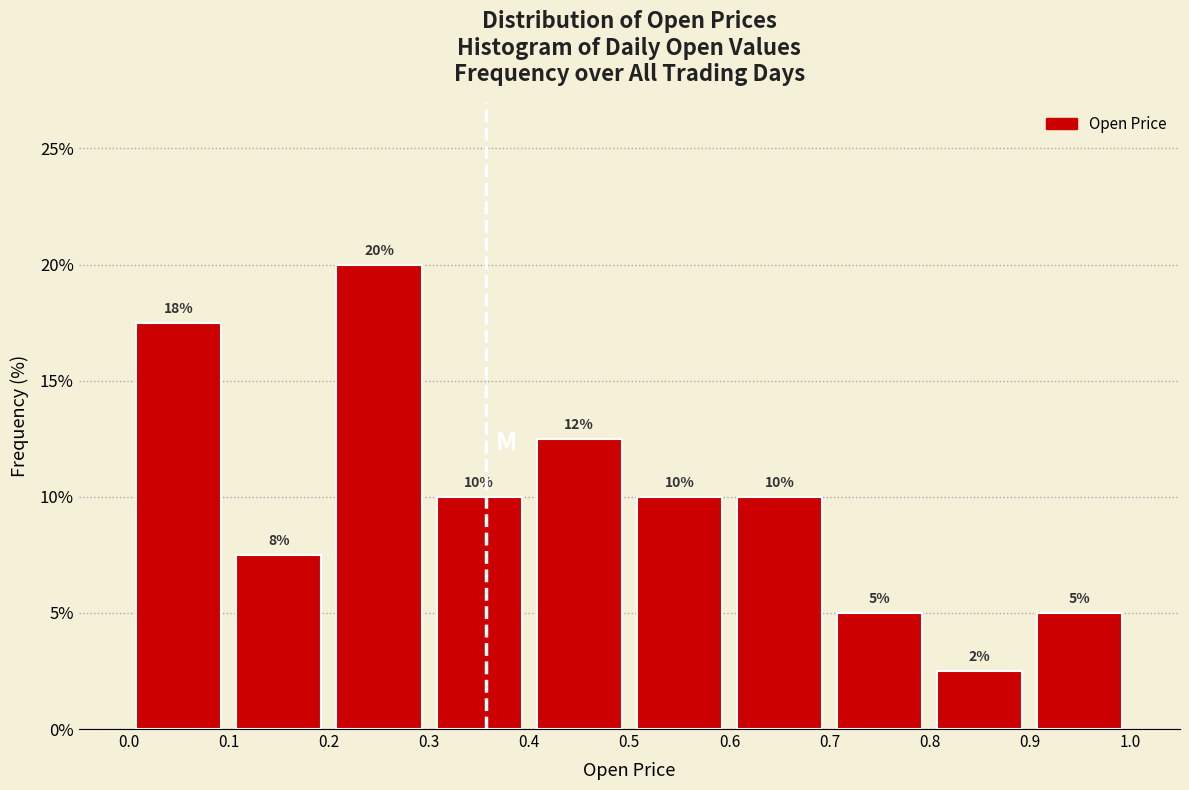

Over which range of the x-axis is the bar tallest?

0.2 to 0.3